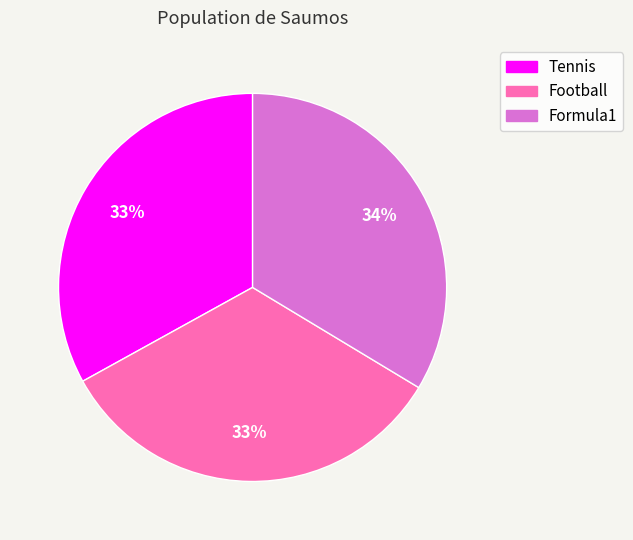

How many segments does this pie chart have?

3